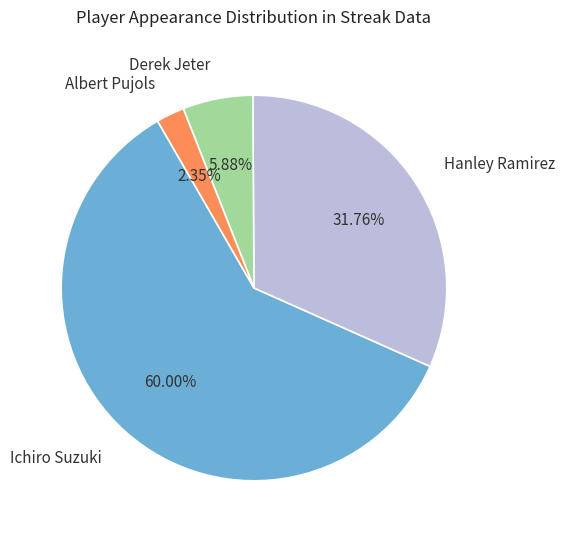

How many segments does this pie chart have?

4